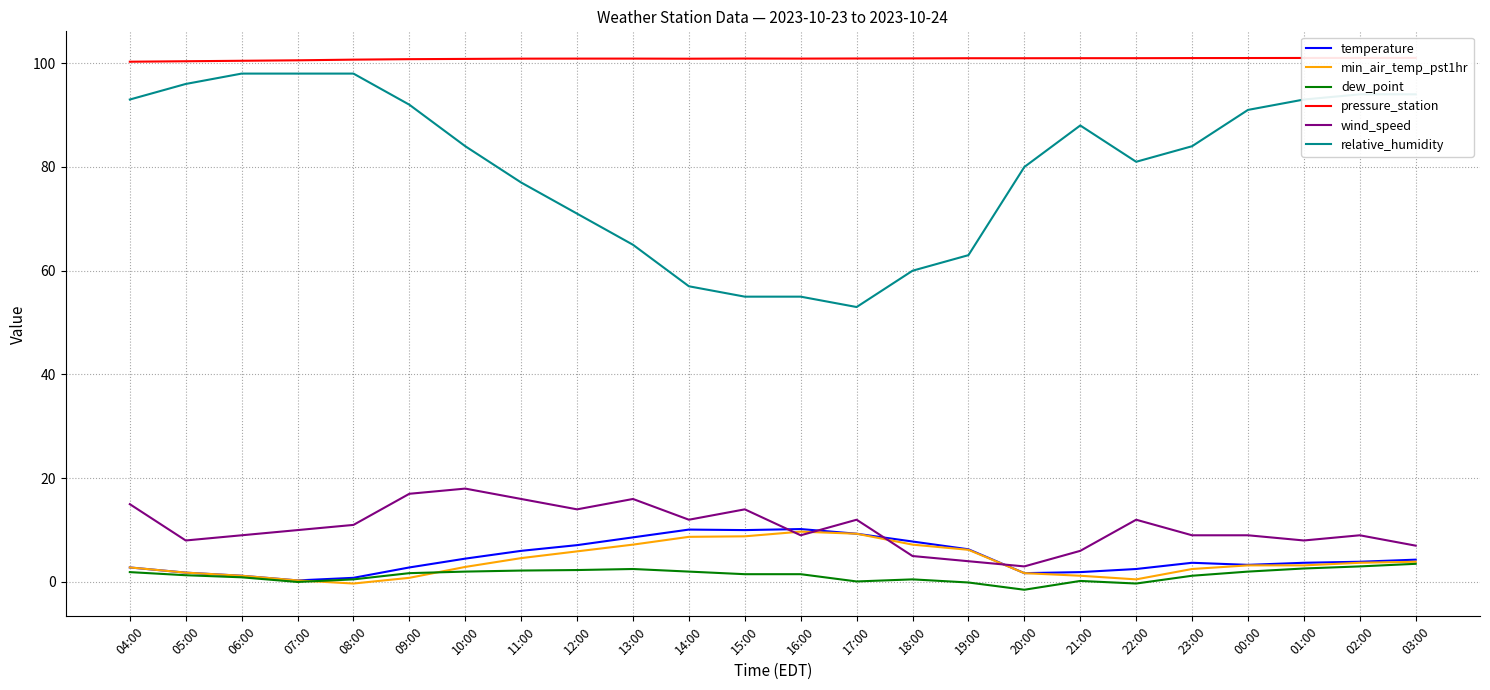

What is the label of the 22nd point from the right?

06:00